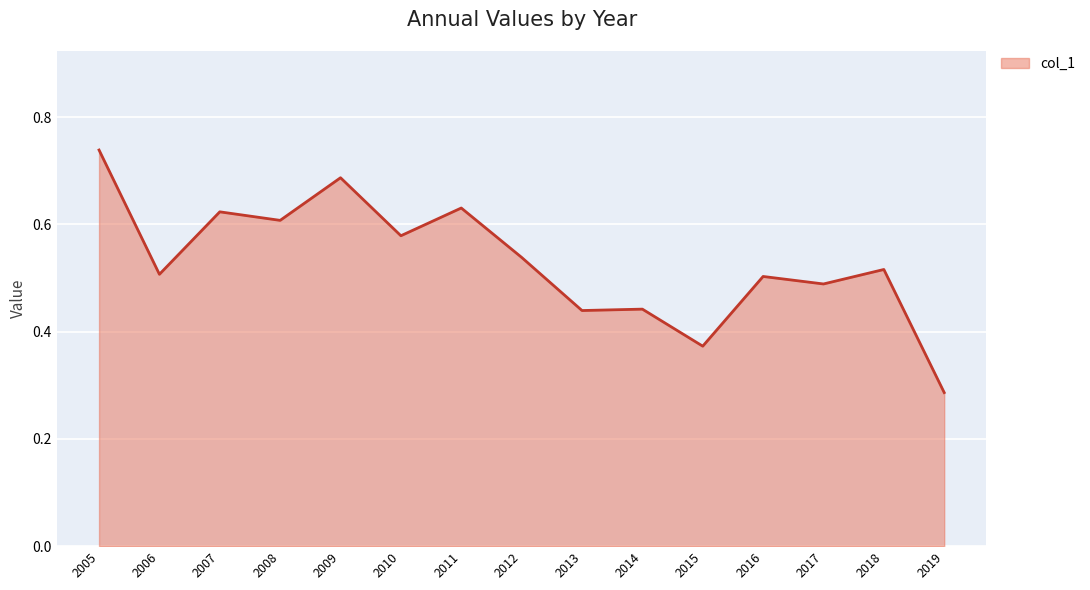

Which label corresponds to the smallest value in the chart?

2019